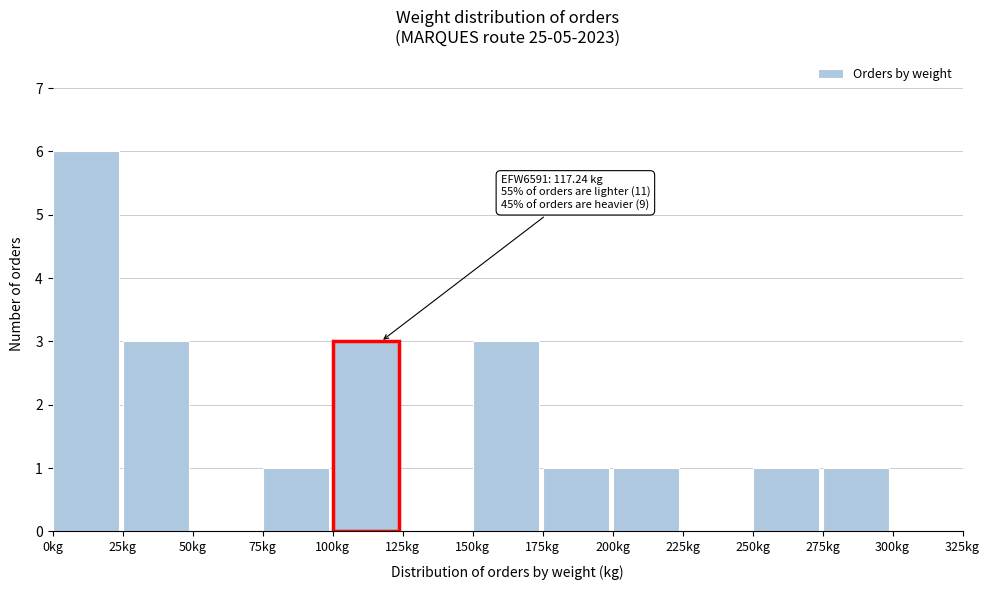

Over which range of the x-axis is the bar tallest?

0 to 25